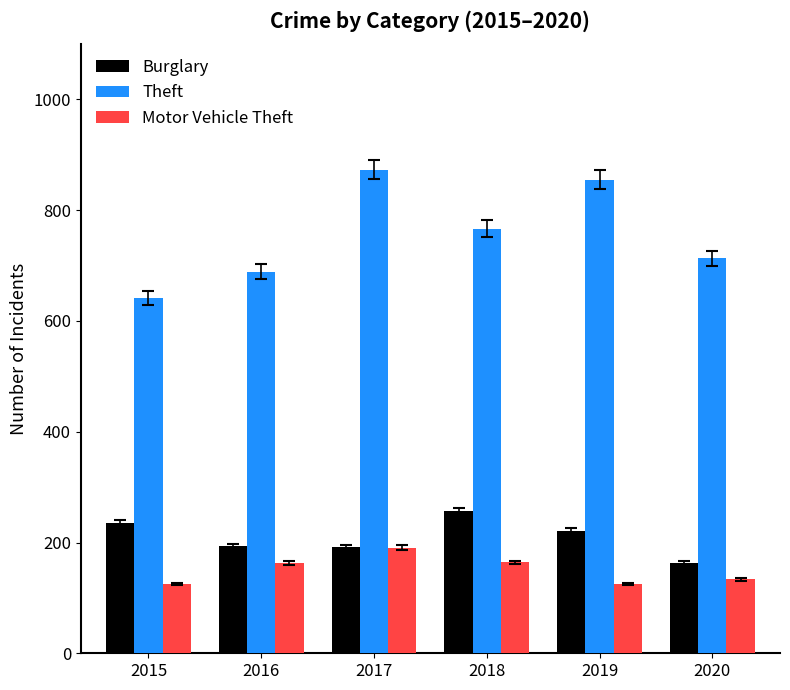

What is the average value of the Theft series?

756